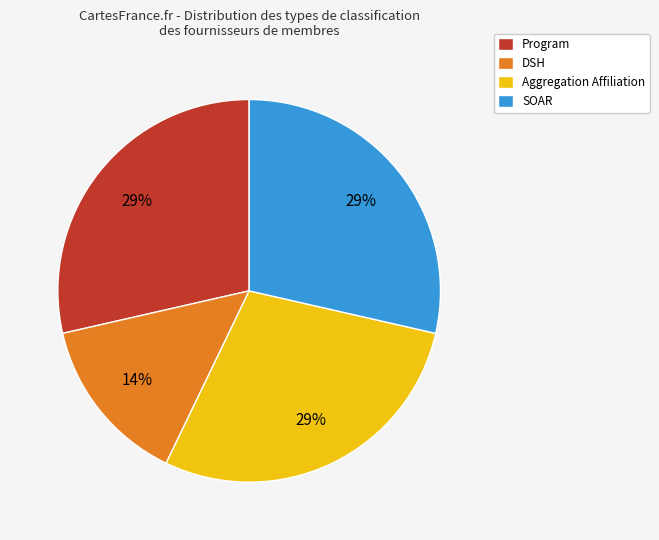

To the nearest percent, what is the combined percentage of Aggregation Affiliation and SOAR?

57%